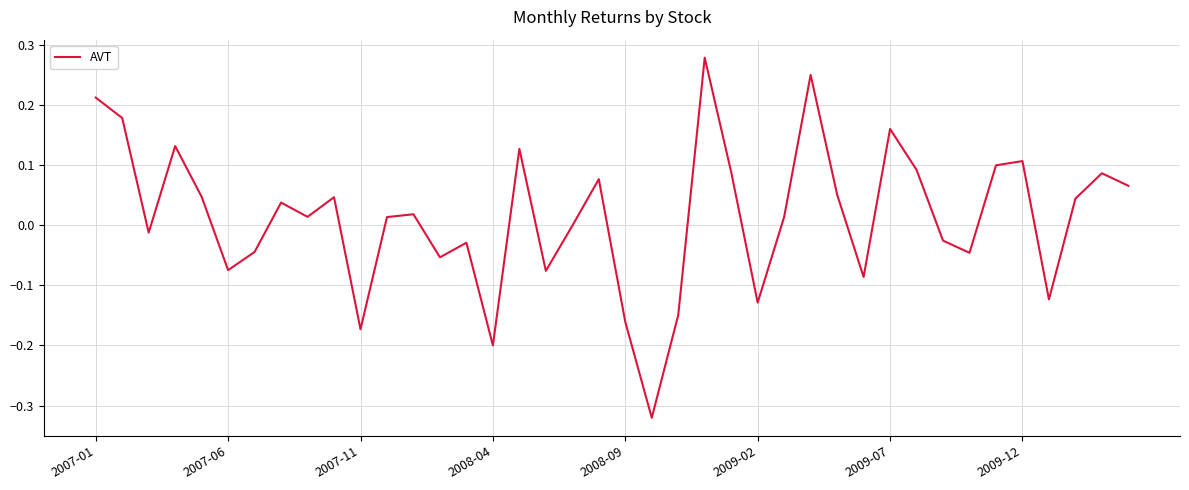

What is the difference between the maximum and minimum values?

0.6